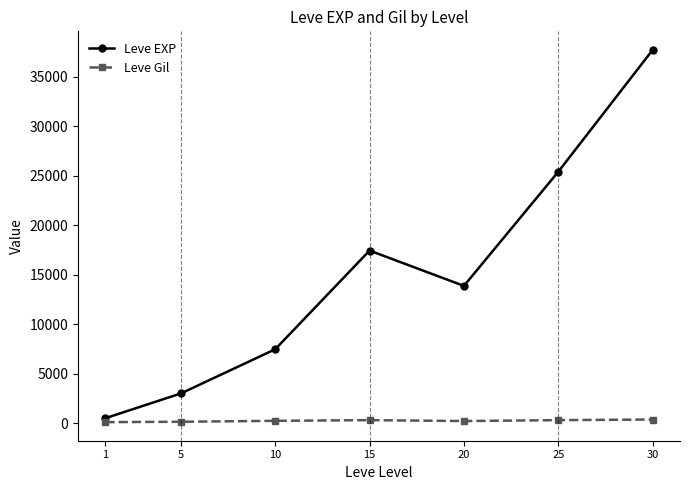

At which category is the sum across all series the highest?

30